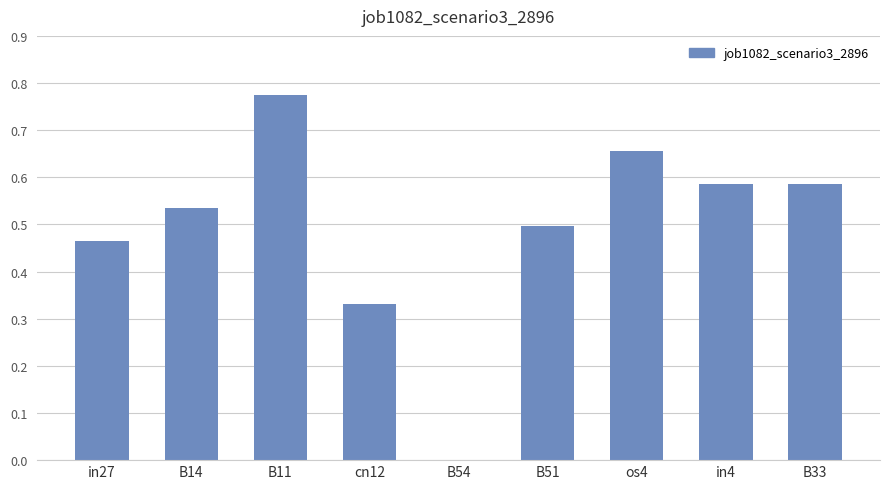

Which label corresponds to the largest value in the chart?

B11